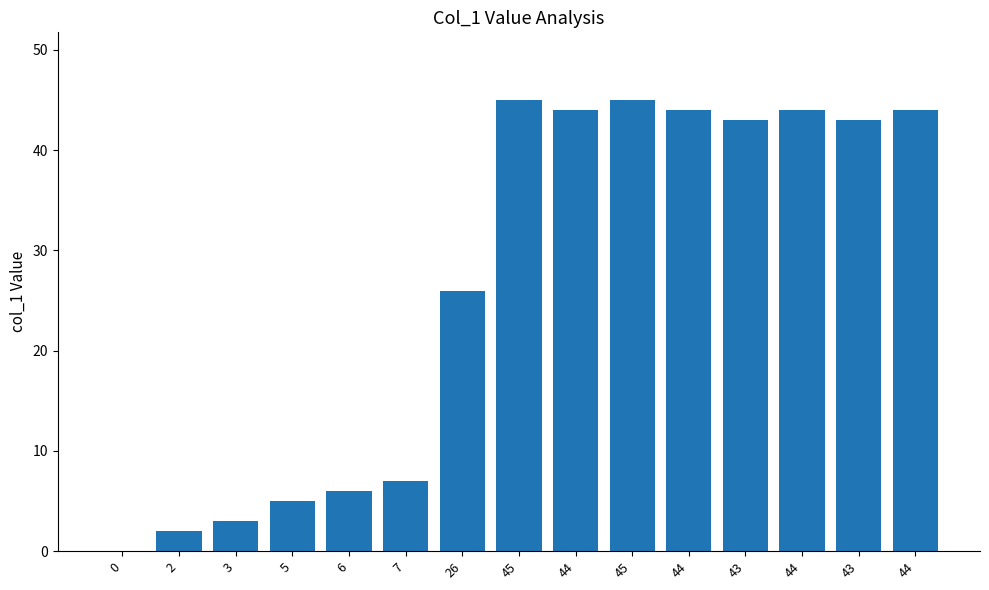

How many distinct data groups are displayed?

1